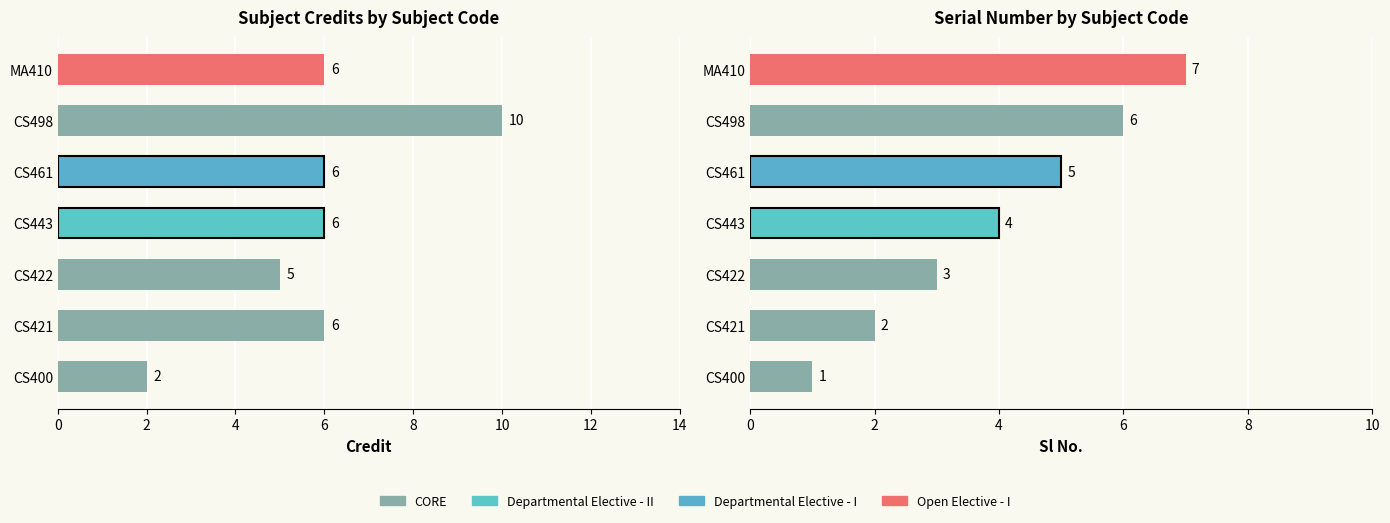

Rank the series at CS498 from lowest to highest value.

Sl No., Credit